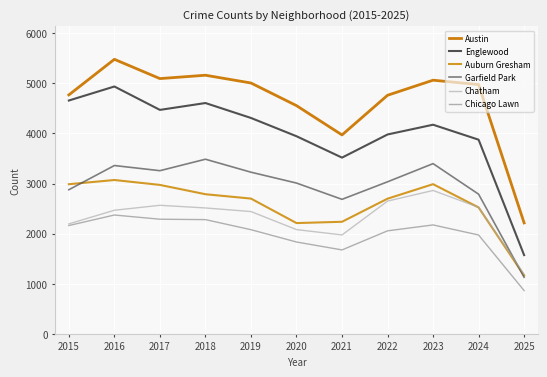

What is the spread (max minus min) of values at 2015?

2608